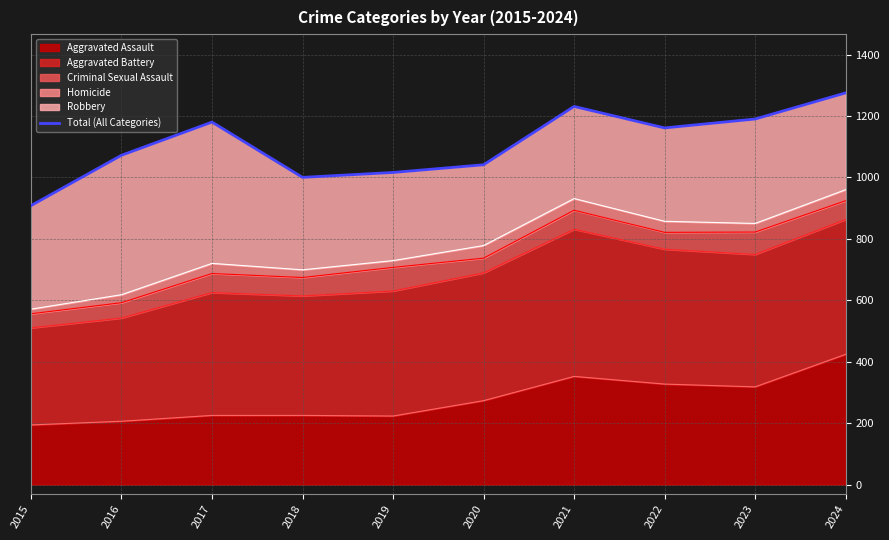

True or false: the data has more than 1 interior local peaks.

True